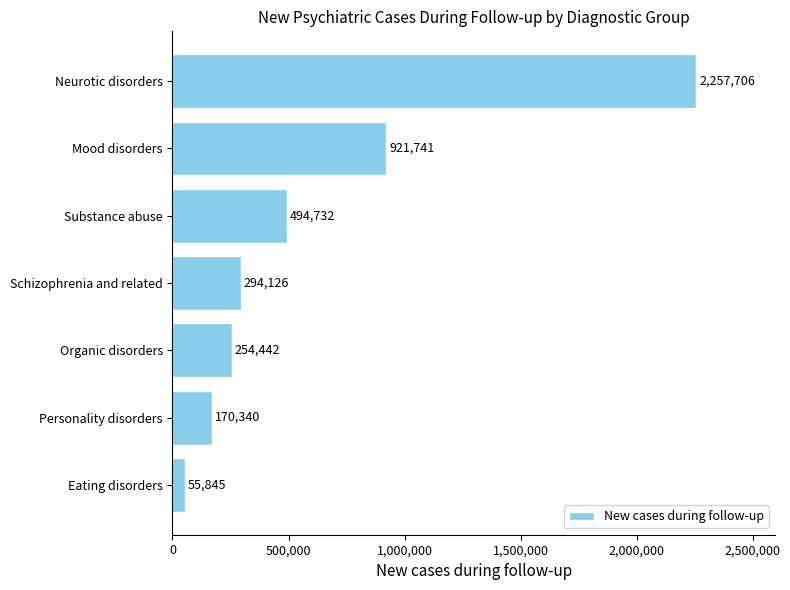

How many categories are shown in the chart?

7